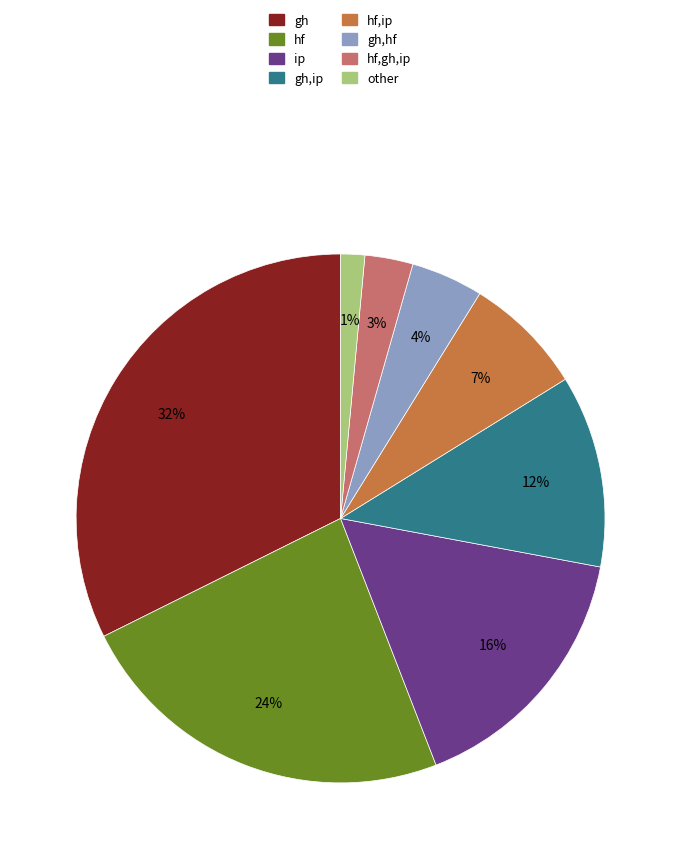

To the nearest percent, what is the difference between the largest and smallest slice percentages?

31%